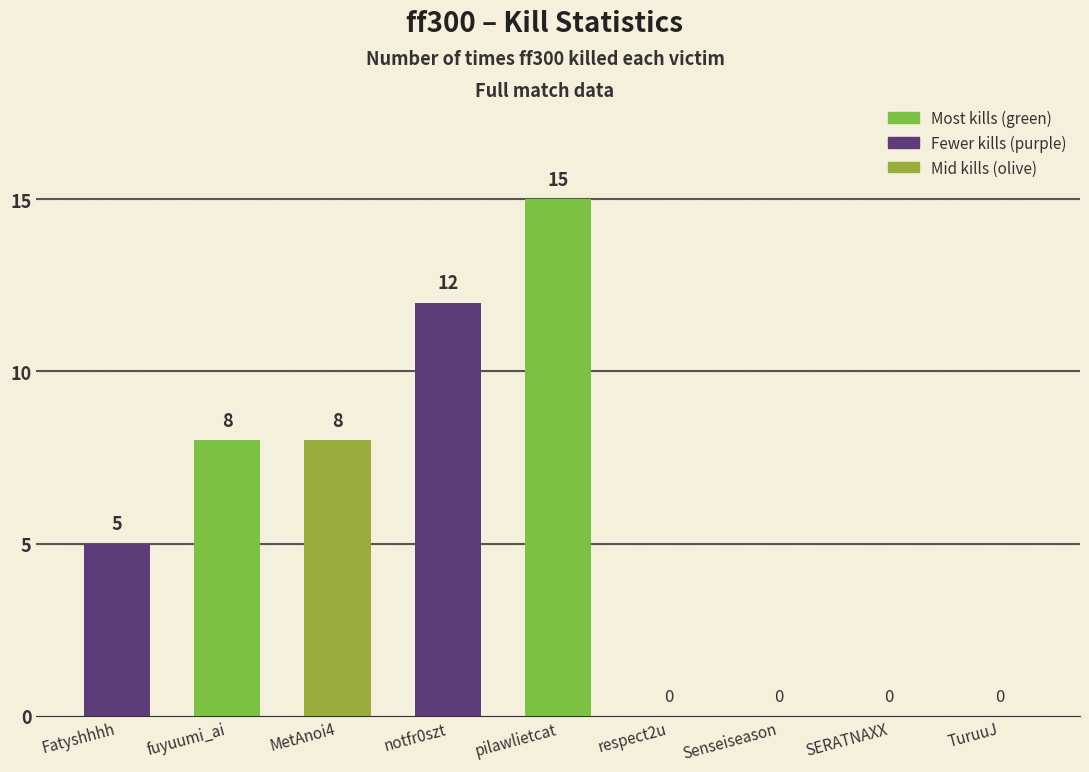

How many values are between 0 and 8?

7